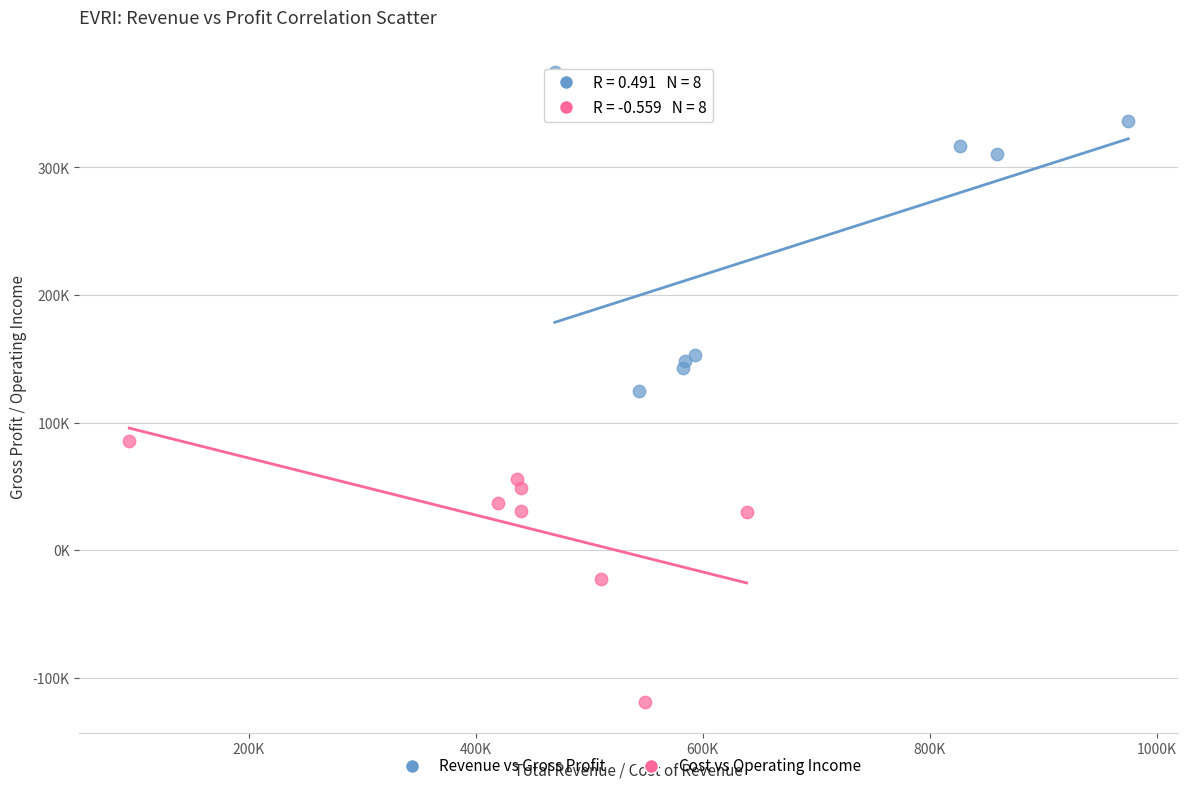

Which series has the widest spread of Y values?

Revenue vs Gross Profit